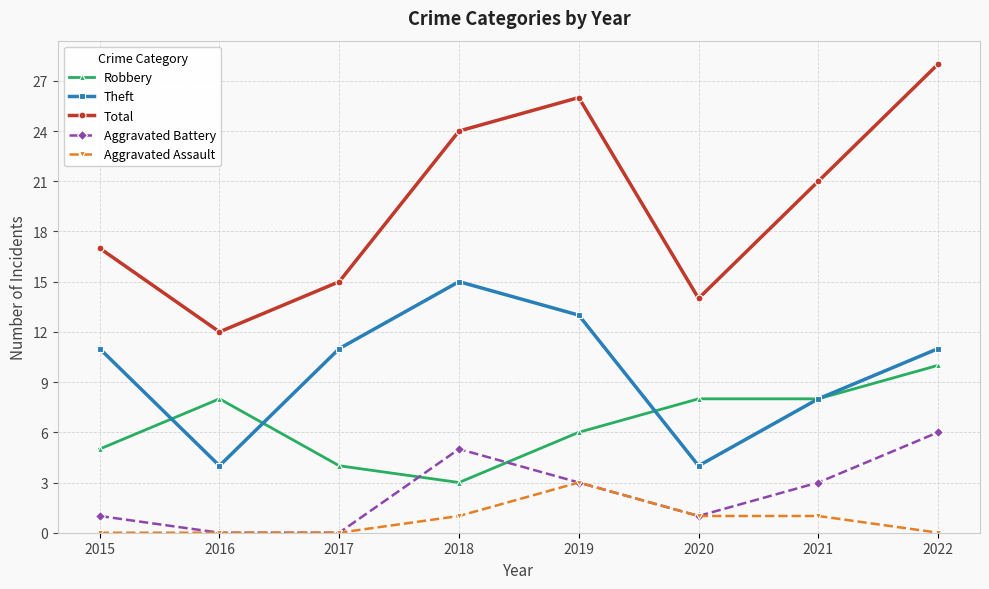

Which series has the largest range (max minus min)?

Total